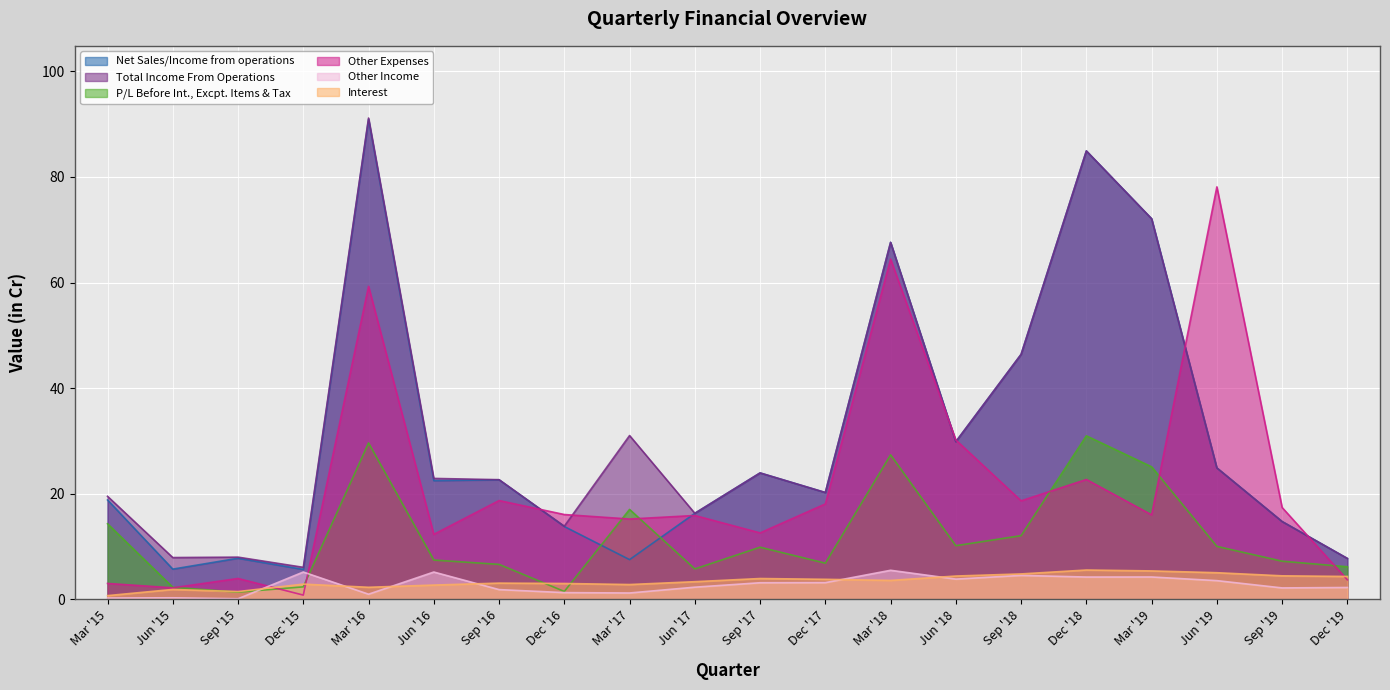

True or false: Other Income and Total Income From Operations cross at least once.

False